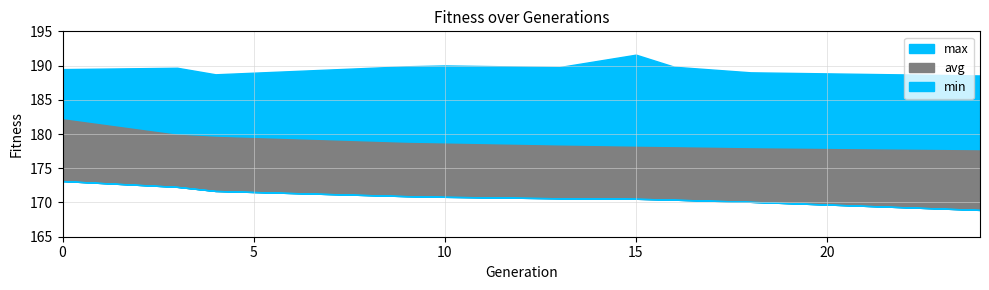

Rank the series by their maximum value, from lowest to highest.

min, avg, max